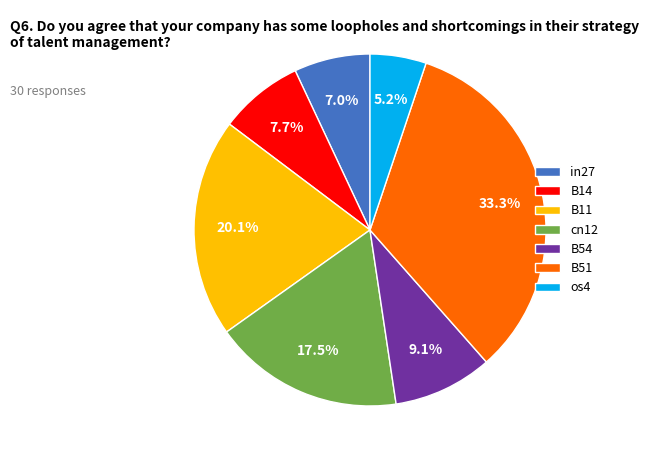

Which has a higher value, in27 or B14?

B14